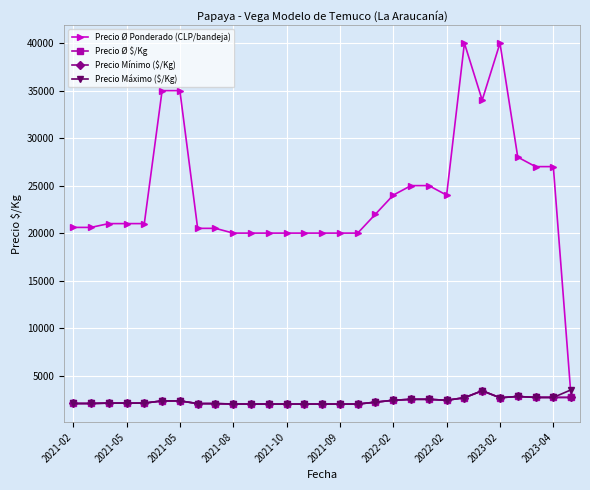

Reading left to right, list all the values displayed in this chart.

Precio Ø Ponderado (CLP/bandeja): 20600	20600	21000	21000	21000	35000	35000	20500	20500	20000	20000	20000	20000	20000	20000	20000	20000	22000	24000	25000	25000	24000	40000	34000	40000	28000	27000	27000	2700
Precio Ø $/Kg: 2060	2060	2100	2100	2100	2333	2333	2050	2050	2000	2000	2000	2000	2000	2000	2000	2000	2200	2400	2500	2500	2400	2667	3400	2667	2800	2700	2700	2700
Precio Mínimo ($/Kg): 2060	2060	2100	2100	2100	2333	2333	2050	2050	2000	2000	2000	2000	2000	2000	2000	2000	2200	2400	2500	2500	2400	2667	3400	2667	2800	2700	2700	2700
Precio Máximo ($/Kg): 2060	2060	2100	2100	2100	2333	2333	2050	2050	2013	2000	2000	2000	2000	2000	2000	2000	2200	2400	2500	2500	2400	2667	3400	2667	2800	2700	2700	3500